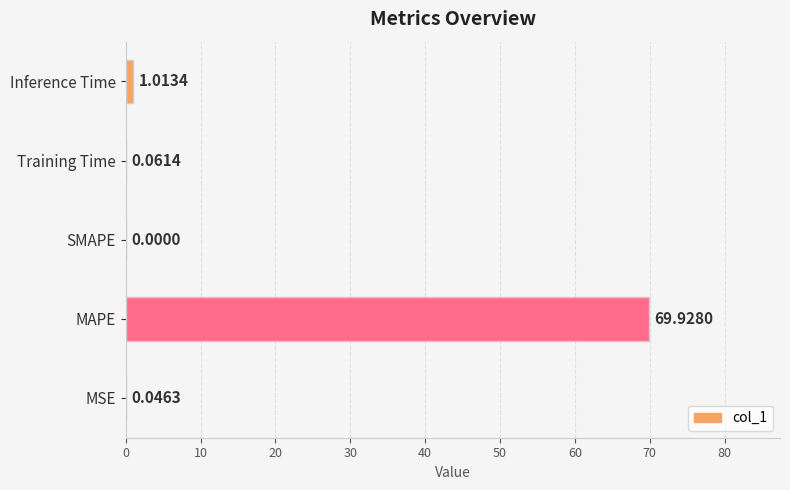

What is the sum of all values?

71.0